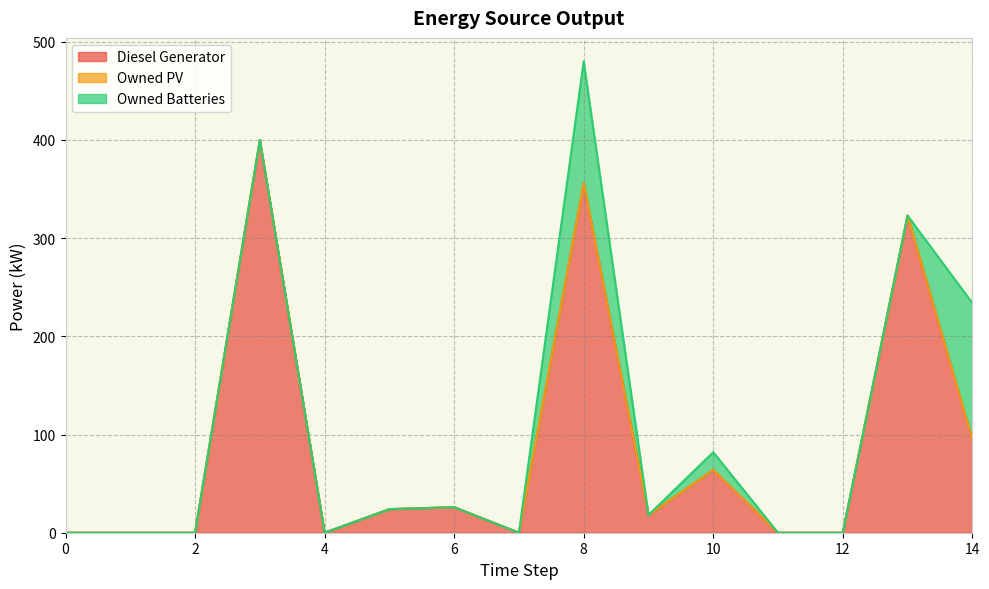

Between 8 and 13, which series saw the biggest shift?

Owned Batteries